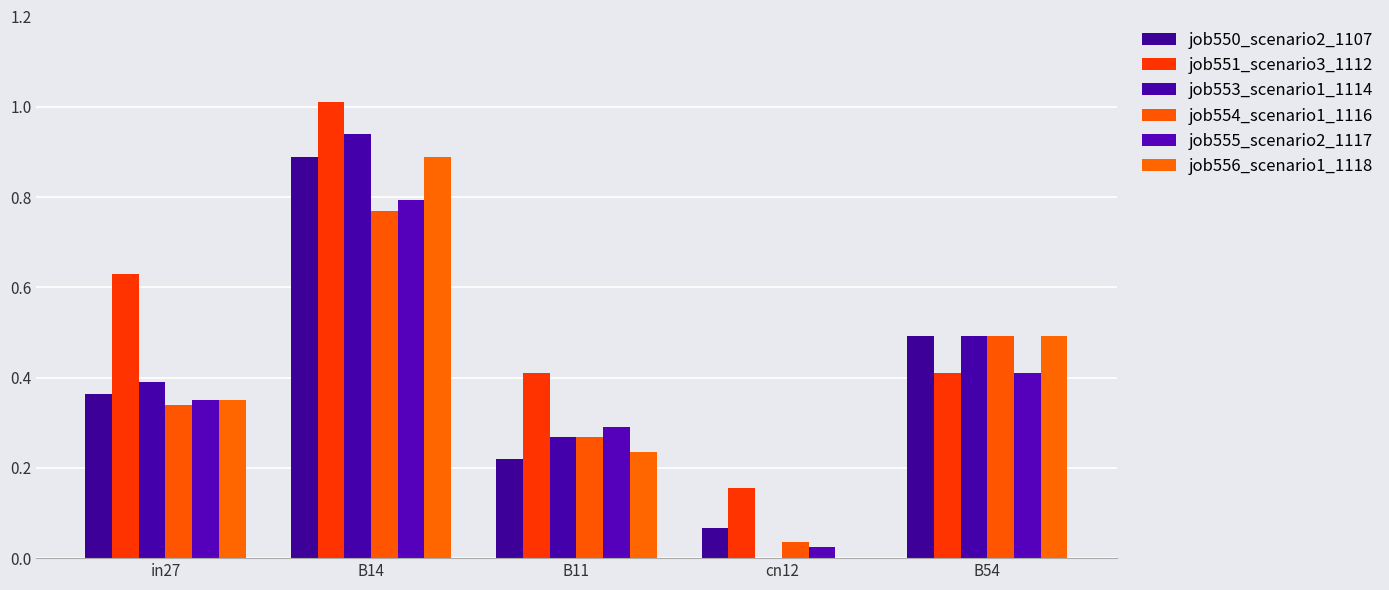

What is the value of the job550_scenario2_1107 bar at the 1st from the left?

0.4